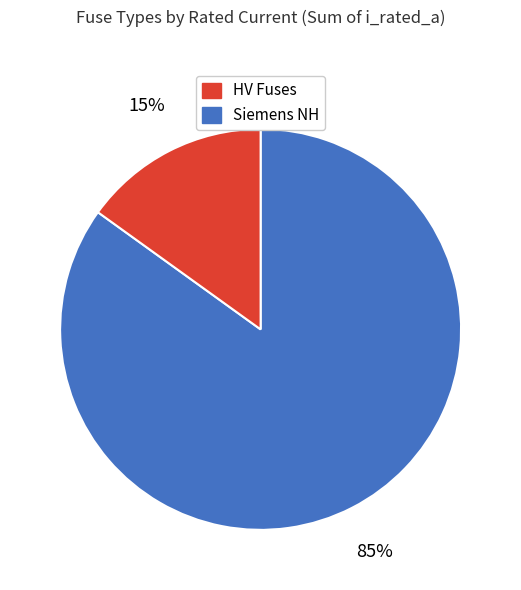

Is there any slice that represents more than half of the pie?

Yes